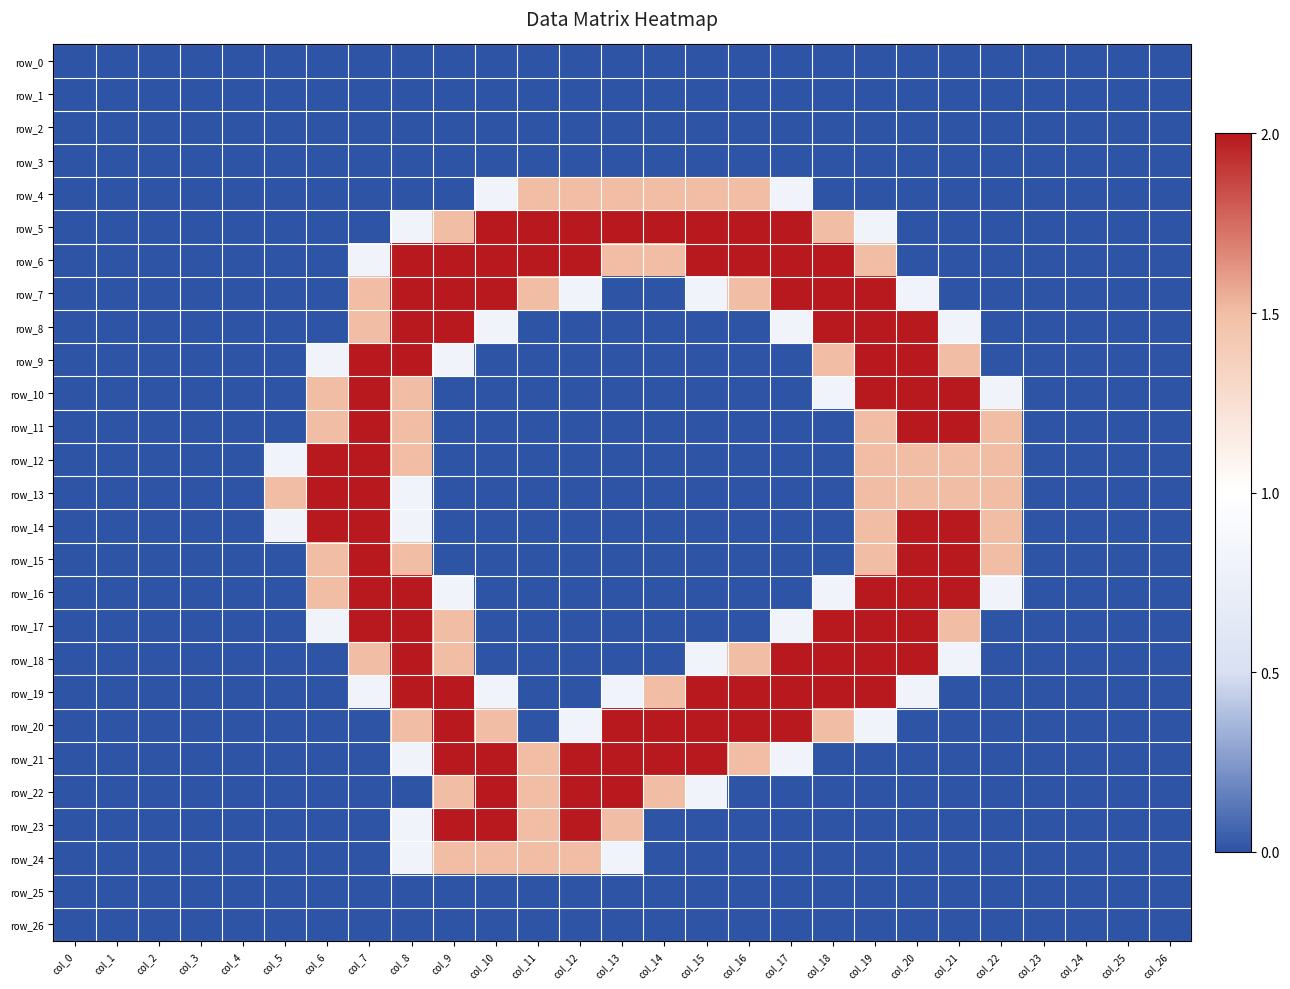

Is it true that row_3 equals 0.0 at col_18?

True